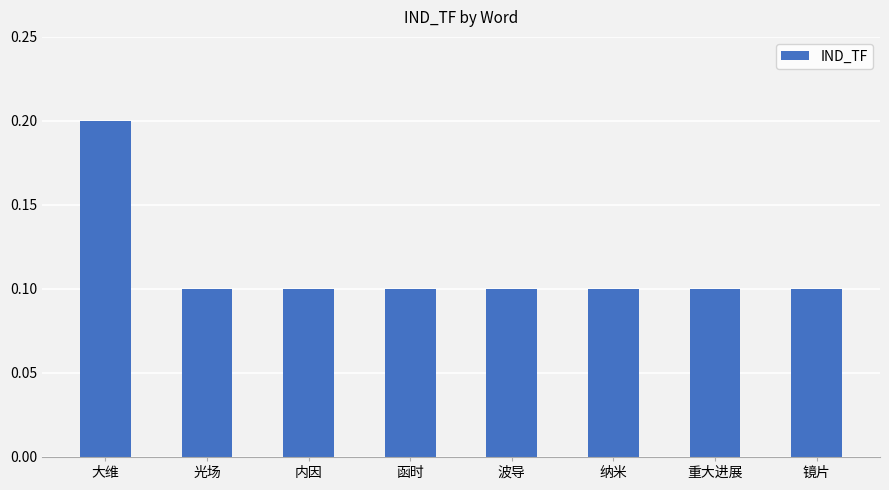

What is the greatest value displayed?

0.2